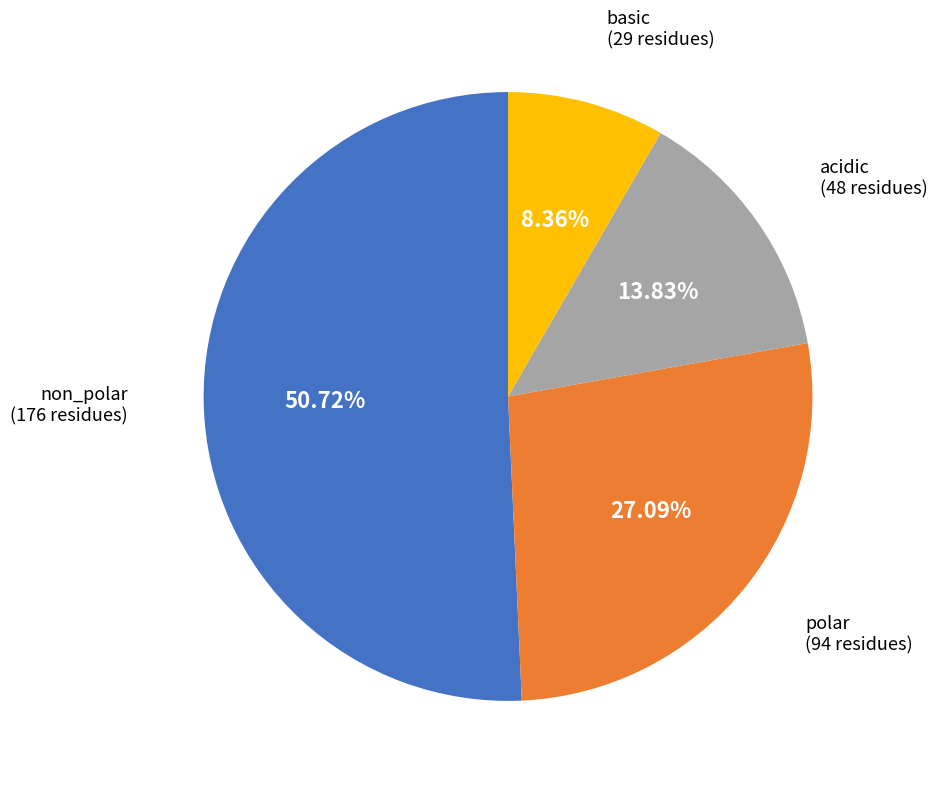

How many slices are in this pie chart?

4